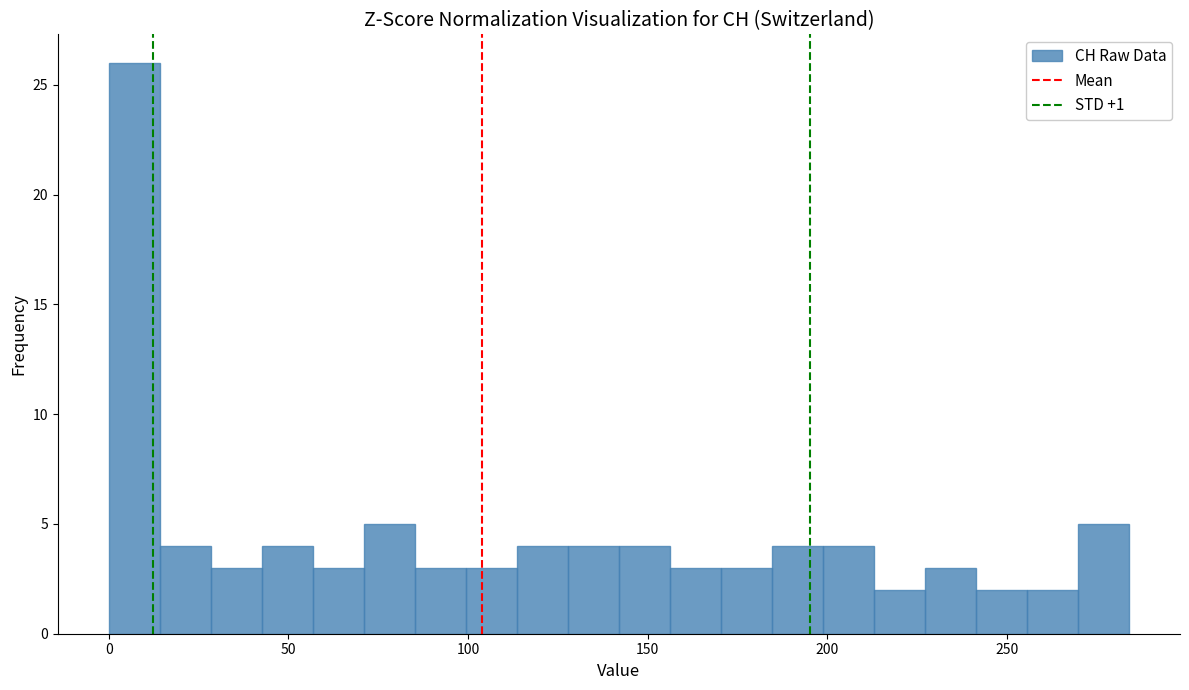

Read against the x-axis, roughly where is the centre of the tallest bar?

5